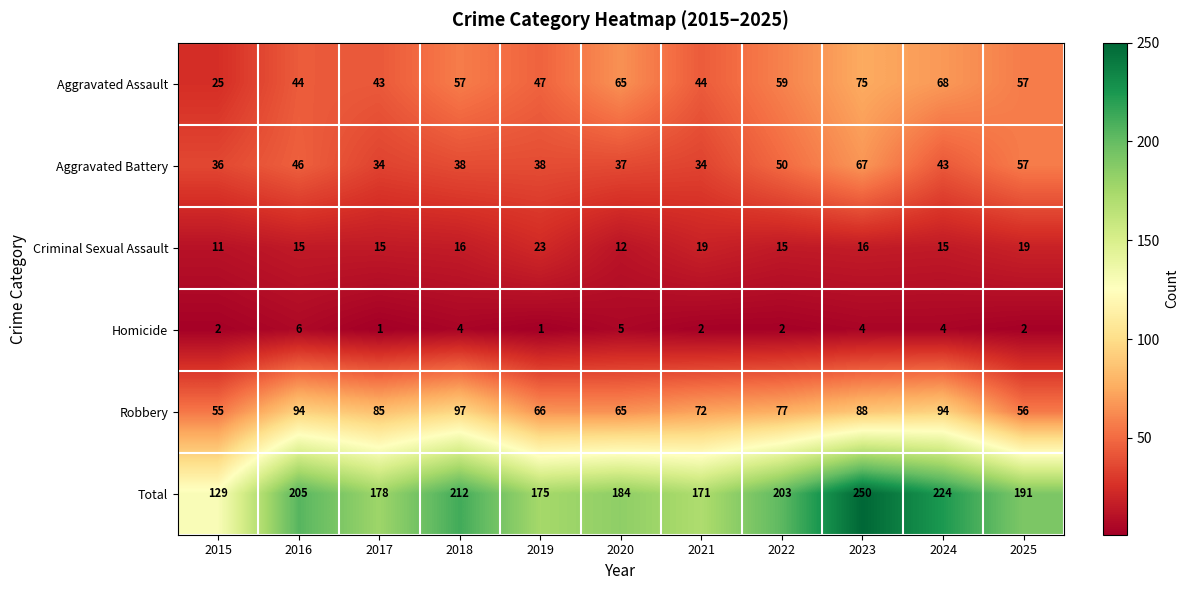

What is the total value across all series at 2020?

368